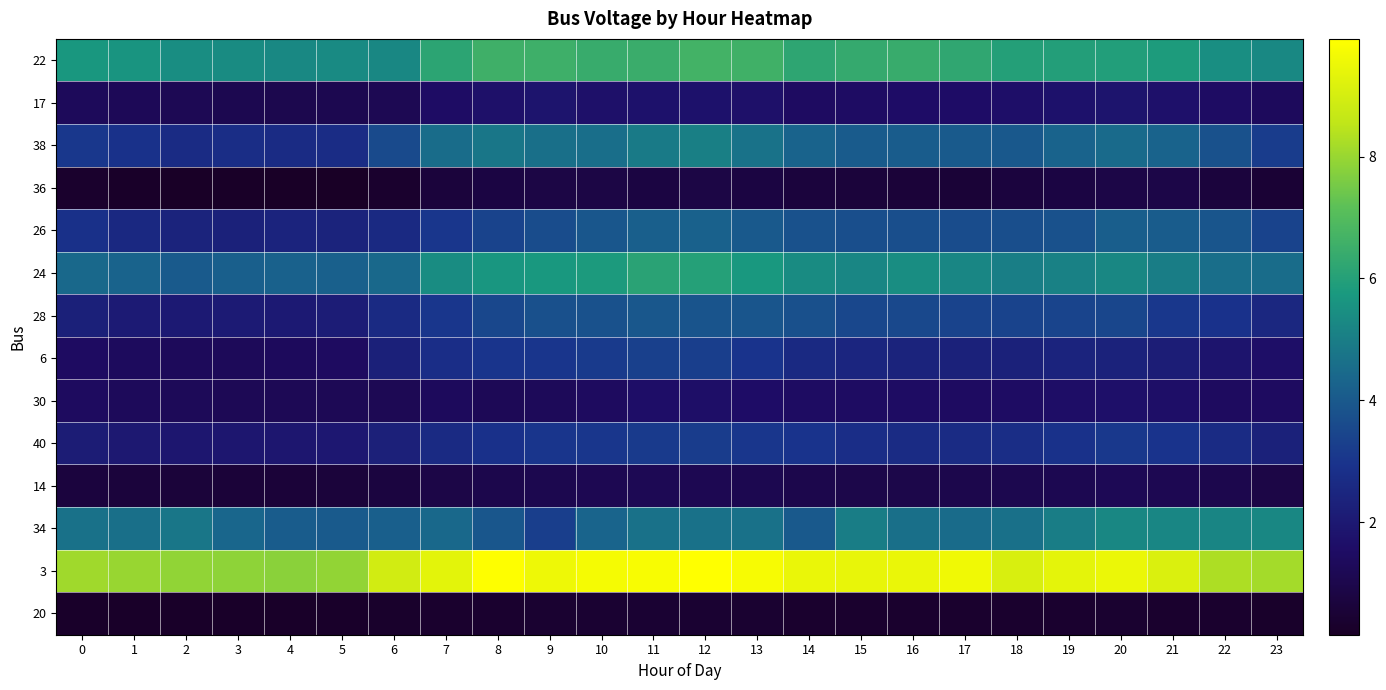

Which category has the highest value across all series?

12